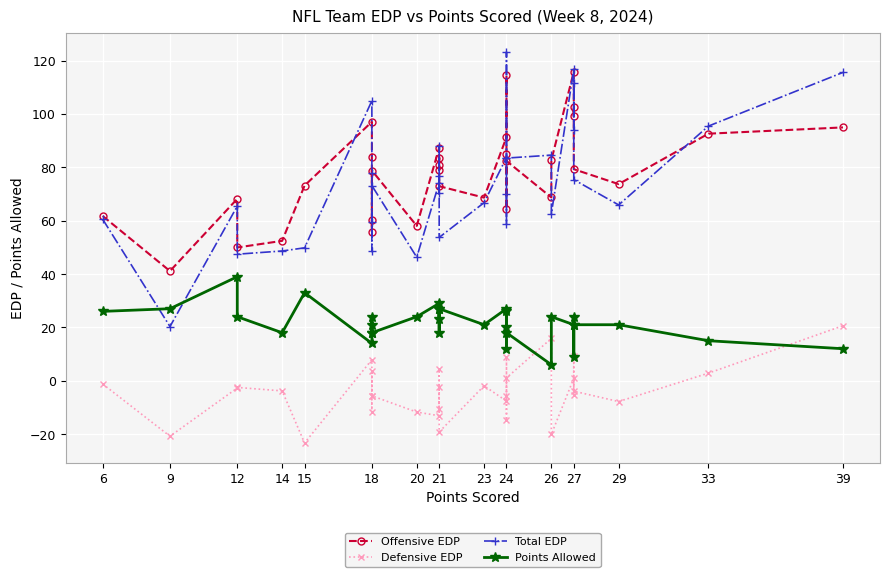

What is the difference between the highest and lowest values at 23?

72.1